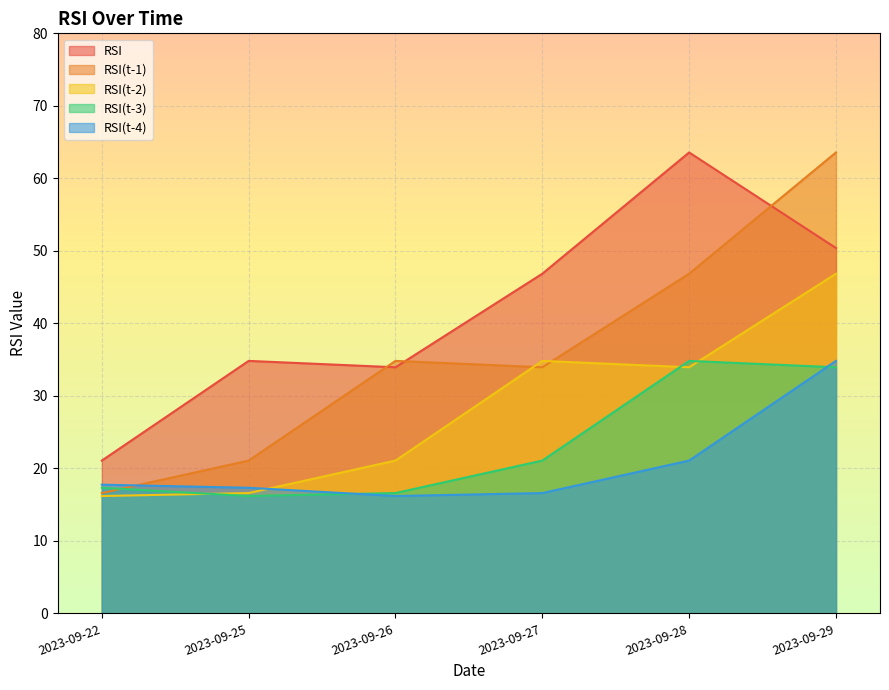

Where is RSI(t-2) nearest to the value 31?

2023-09-28